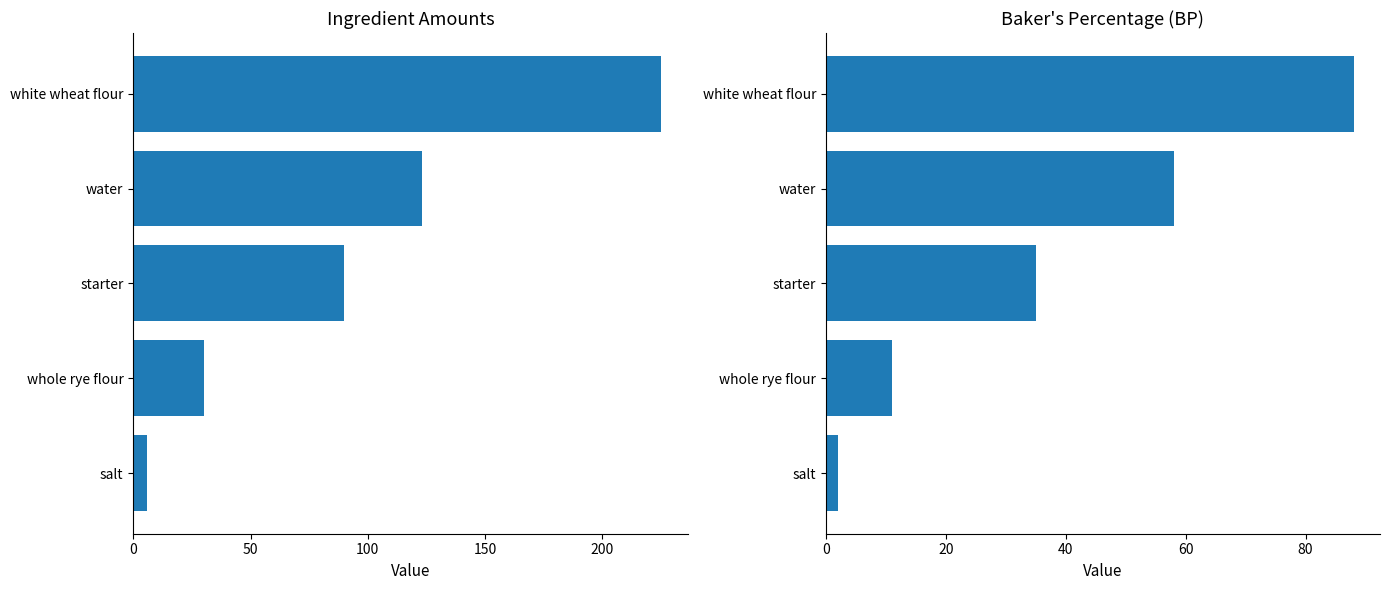

What is the lowest value of the amount series?

6.0